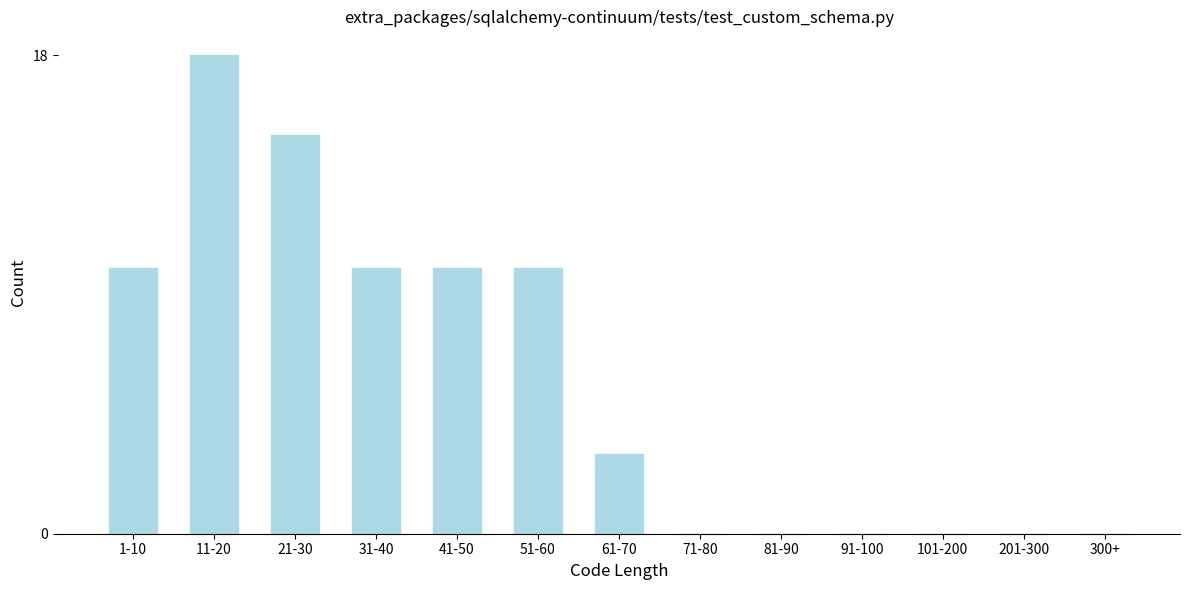

Reading left to right, what are all the values shown in this chart?

1-10=10	11-20=18	21-30=15	31-40=10	41-50=10	51-60=10	61-70=3	71-80=0	81-90=0	91-100=0	101-200=0	201-300=0	300+=0